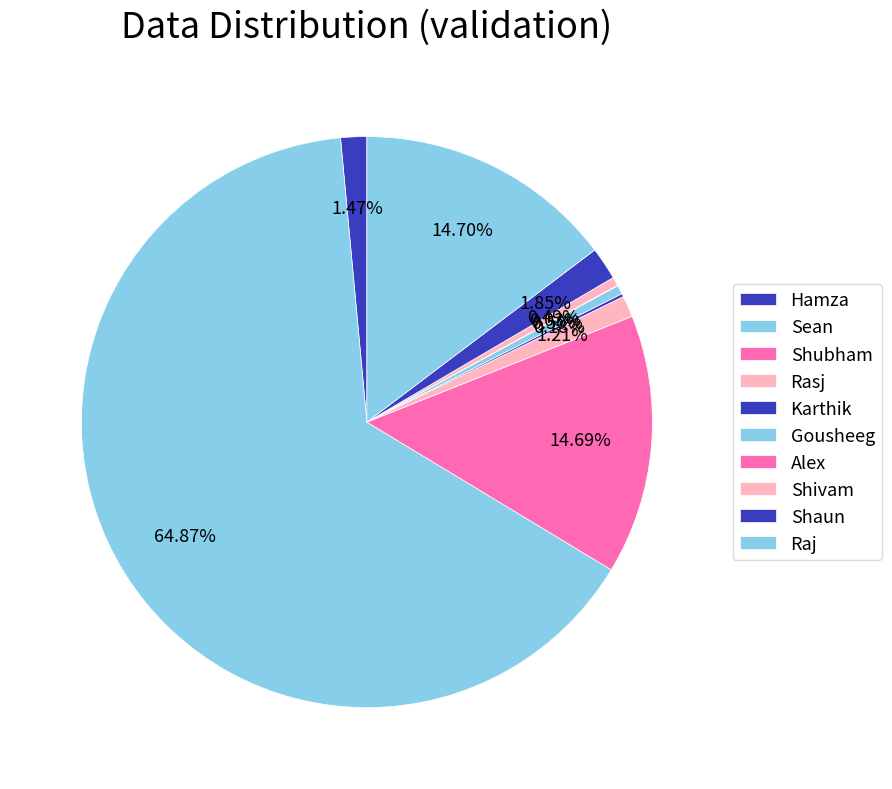

What is the total percentage of Rasj and Shivam?

1.7%